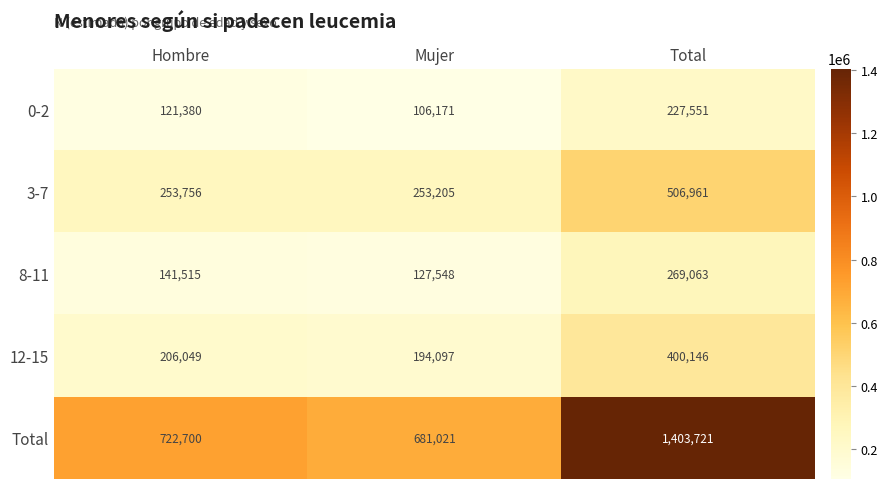

The 8-11 series shows 141515 at Hombre. True or false?

True